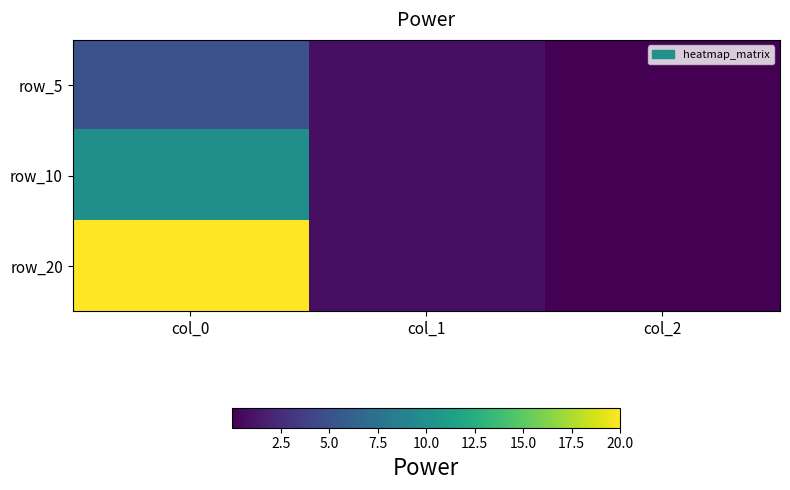

Which category has the lowest value across all series?

col_2